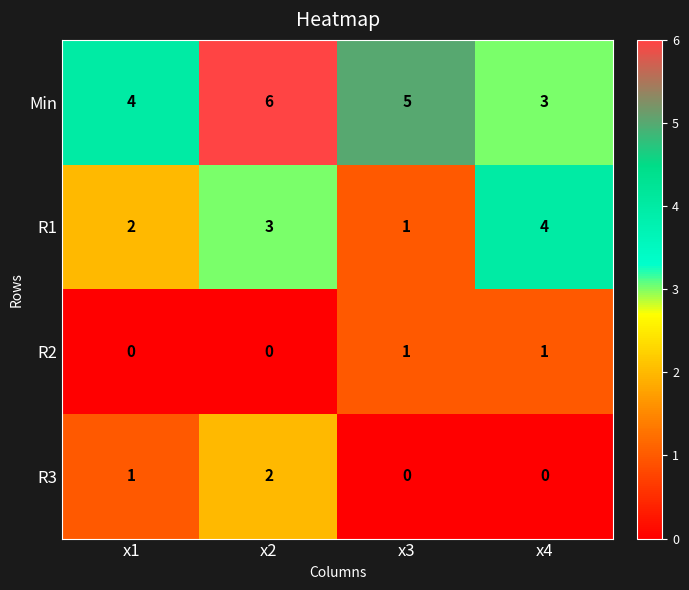

What is the difference between the maximum and minimum values in the R1 series?

3